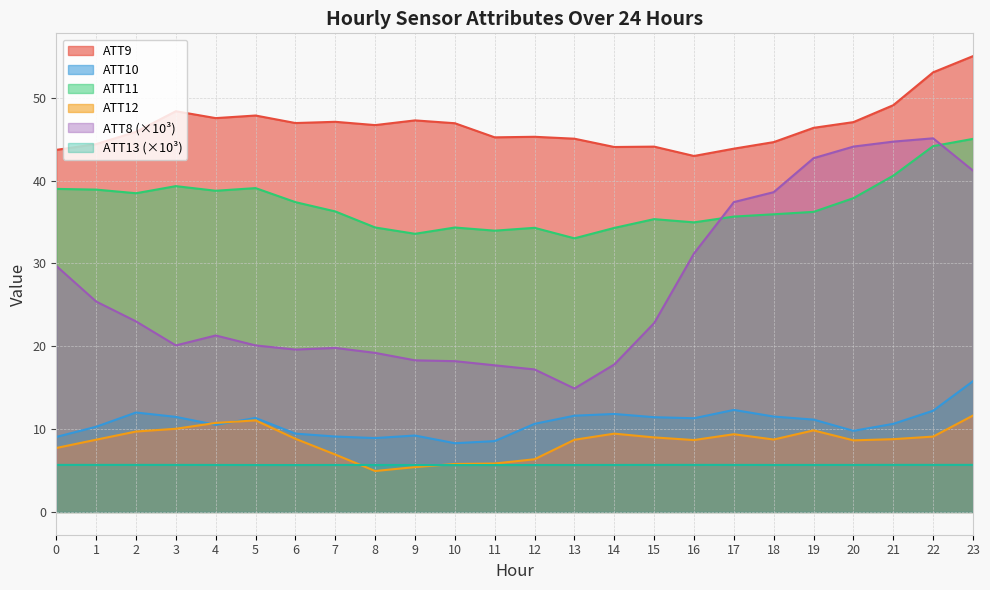

Which series ends up on top after the final intersection of ATT11 and ATT8?

ATT11